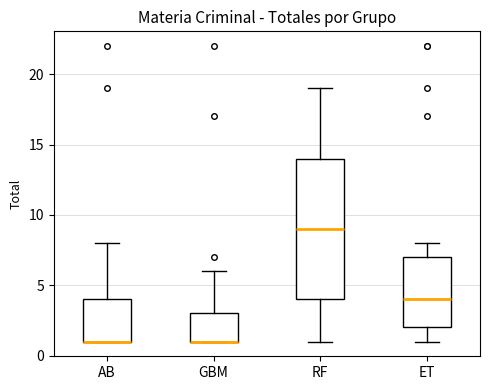

Reading left to right, read every box against the y-axis: the position of its median line, the range the box covers, and the ends of its whiskers. The values are not printed on the chart, so give them approximately, as read against the axis.

AB: median 1 (drawn on the box's lower edge), box 1 to 4, whiskers 1 to 8
GBM: median 1 (drawn on the box's lower edge), box 1 to 3, whiskers 1 to 6
RF: median 9, box 4 to 14, whiskers 1 to 19
ET: median 4, box 2 to 7, whiskers 1 to 8